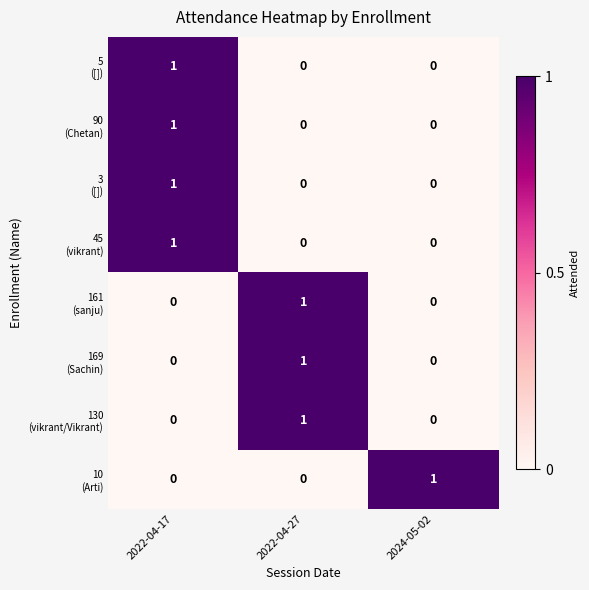

What is the total value across all series at 2022-04-17?

4